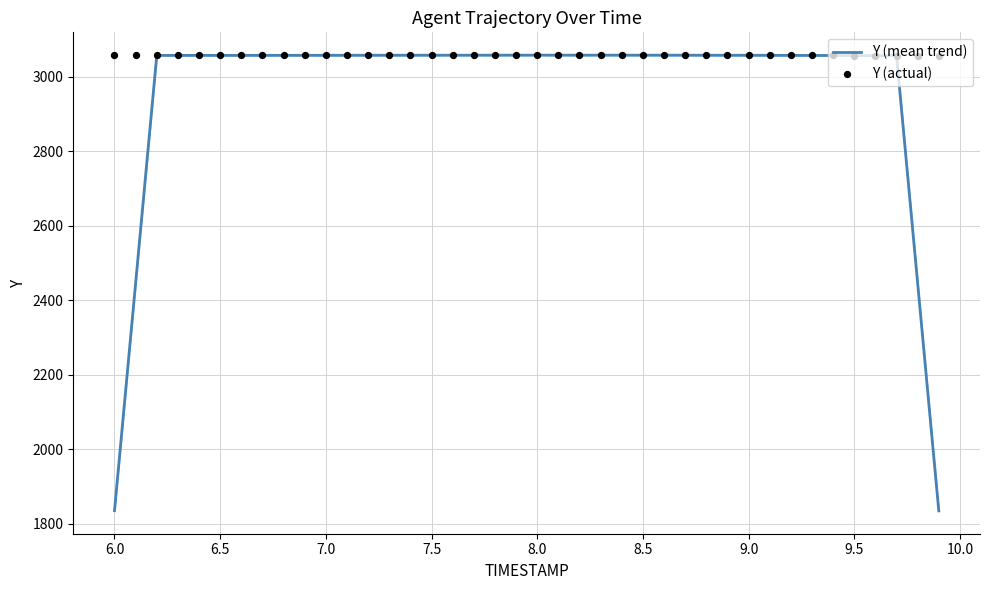

Which series reaches the maximum Y coordinate?

Y (actual)